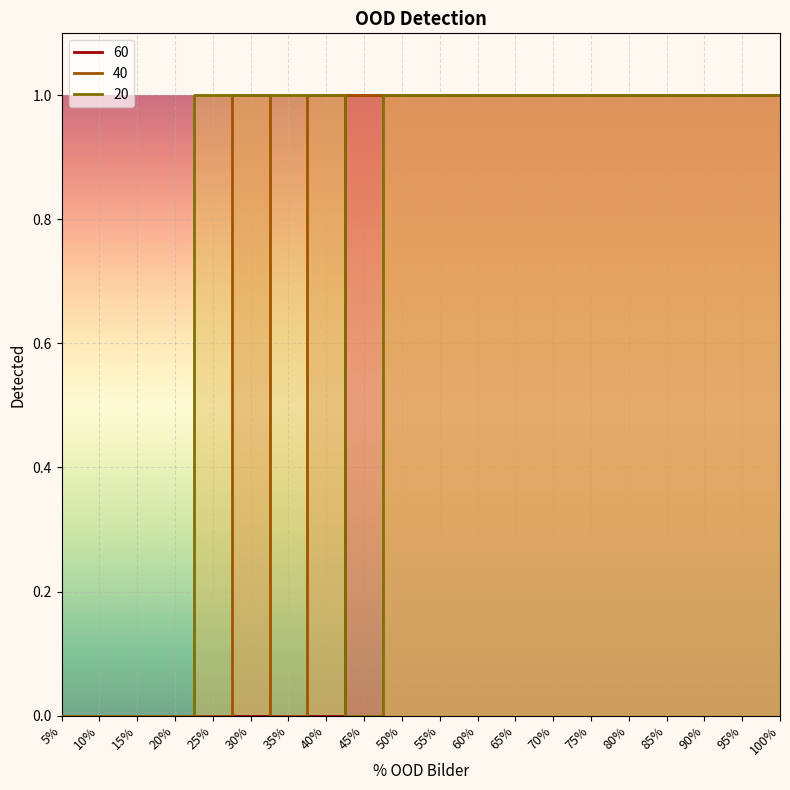

Which label corresponds to the largest value in the chart?

45%